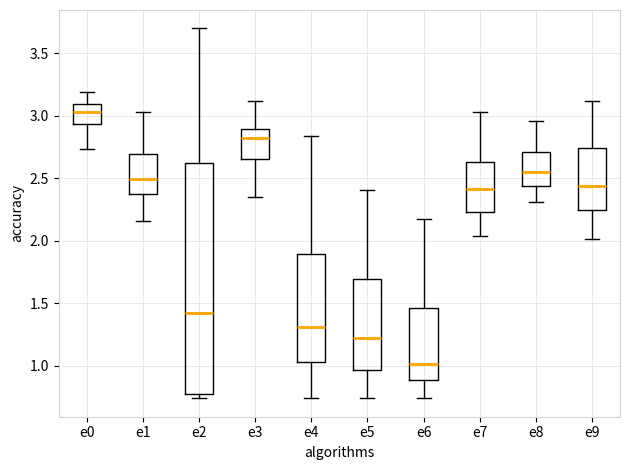

Reading left to right, transcribe this box plot: for each box, give where its median line is, the range the box spans, and where its two whiskers end, as read against the y-axis. The values are not printed on the chart, so give them approximately, as read against the axis.

e0: median 3.05, box 2.95 to 3.10, whiskers 2.75 to 3.20
e1: median 2.50, box 2.40 to 2.70, whiskers 2.15 to 3.05
e2: median 1.45, box 0.75 to 2.60, whiskers 0.75 (just below the box's lower edge) to 3.70
e3: median 2.80, box 2.65 to 2.90, whiskers 2.35 to 3.10
e4: median 1.30, box 1.05 to 1.90, whiskers 0.75 to 2.85
e5: median 1.20, box 0.95 to 1.70, whiskers 0.75 to 2.40
e6: median 1.00, box 0.90 to 1.45, whiskers 0.75 to 2.20
e7: median 2.40, box 2.25 to 2.65, whiskers 2.05 to 3.05
e8: median 2.55, box 2.45 to 2.70, whiskers 2.30 to 2.95
e9: median 2.45, box 2.25 to 2.75, whiskers 2.00 to 3.10